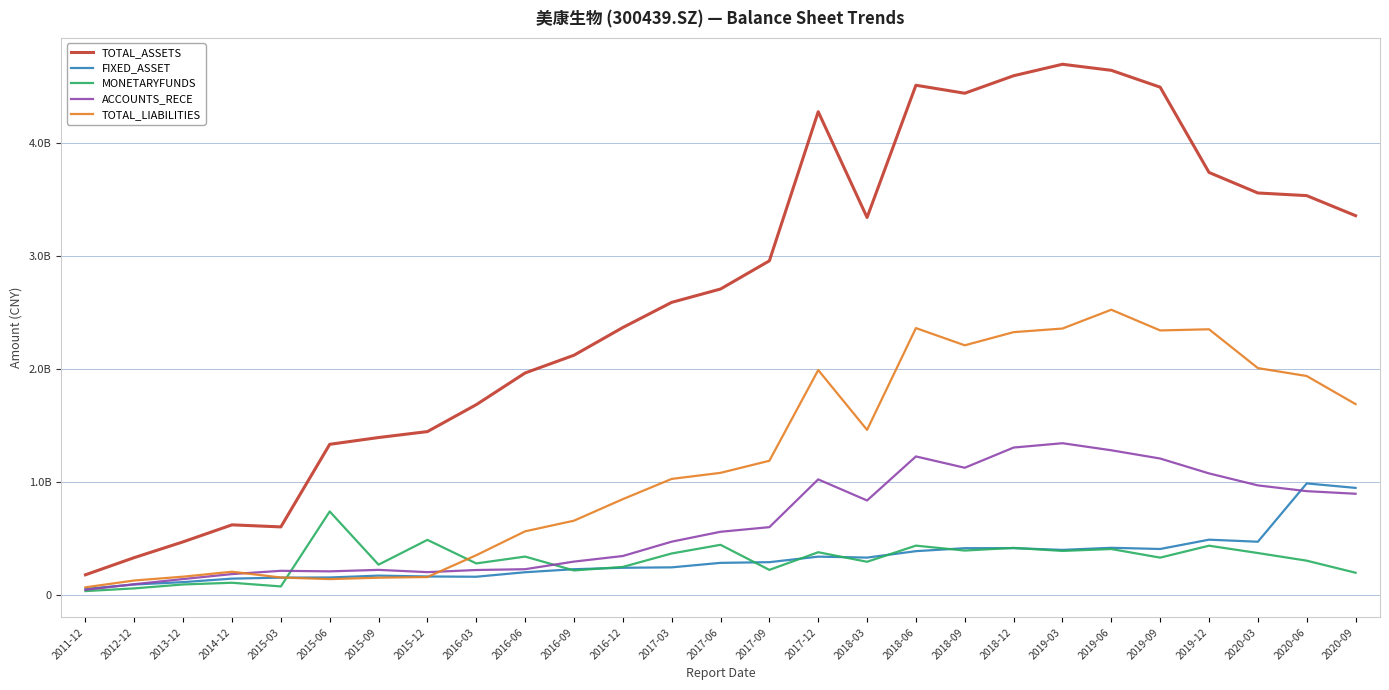

Which series has the largest total across all categories?

TOTAL_ASSETS